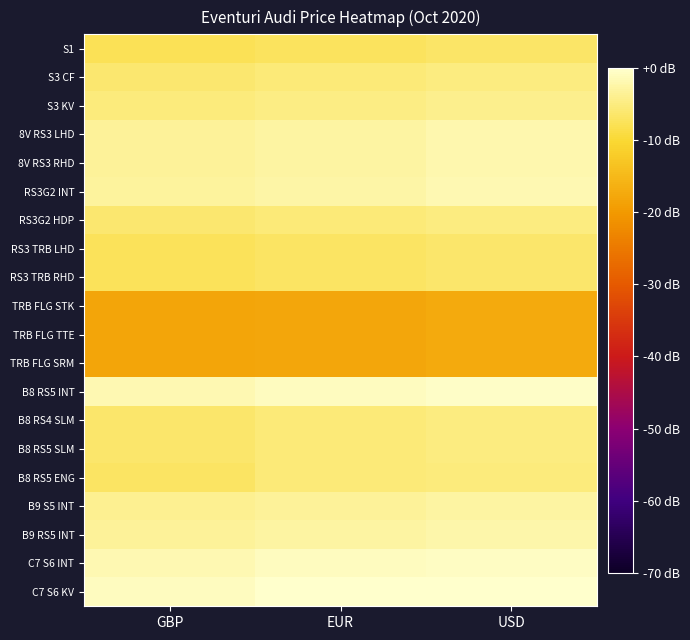

Reading right to left, transcribe all the data shown in this chart.

S1: USD=-6.7	EUR=-7.3	GBP=-7.8
S3 CF: USD=-5.0	EUR=-5.5	GBP=-6.1
S3 KV: USD=-4.2	EUR=-4.7	GBP=-5.3
8V RS3 LHD: USD=-2.1	EUR=-2.7	GBP=-3.3
8V RS3 RHD: USD=-2.1	EUR=-2.7	GBP=-3.3
RS3G2 INT: USD=-1.9	EUR=-2.5	GBP=-3.1
RS3G2 HDP: USD=-5.2	EUR=-5.7	GBP=-6.1
RS3 TRB LHD: USD=-6.5	EUR=-7.1	GBP=-7.5
RS3 TRB RHD: USD=-6.5	EUR=-7.1	GBP=-7.5
TRB FLG STK: USD=-17.3	EUR=-17.8	GBP=-18.3
TRB FLG TTE: USD=-17.3	EUR=-17.8	GBP=-18.3
TRB FLG SRM: USD=-17.3	EUR=-17.8	GBP=-18.3
B8 RS5 INT: USD=-0.3	EUR=-0.9	GBP=-1.9
B8 RS4 SLM: USD=-5.0	EUR=-5.7	GBP=-6.5
B8 RS5 SLM: USD=-5.0	EUR=-5.7	GBP=-6.5
B8 RS5 ENG: USD=-5.3	EUR=-5.7	GBP=-6.9
B9 S5 INT: USD=-2.7	EUR=-3.4	GBP=-4.0
B9 RS5 INT: USD=-2.2	EUR=-2.9	GBP=-3.4
C7 S6 INT: USD=-0.8	EUR=-1.0	GBP=-1.9
C7 S6 KV: USD=0.0	EUR=-0.2	GBP=-1.1